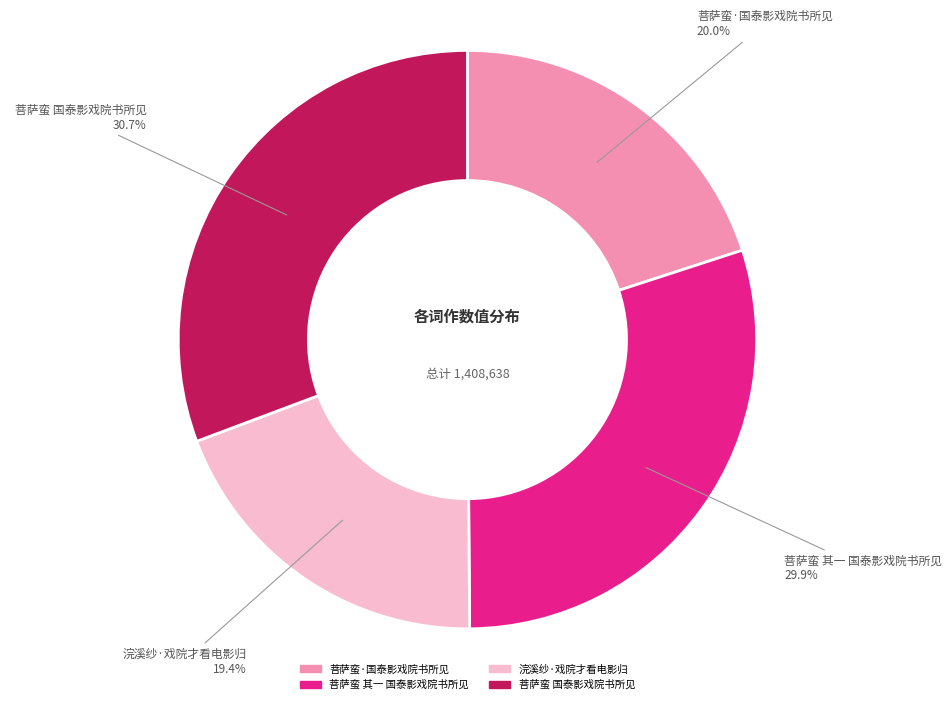

Is there a majority slice in this chart?

No